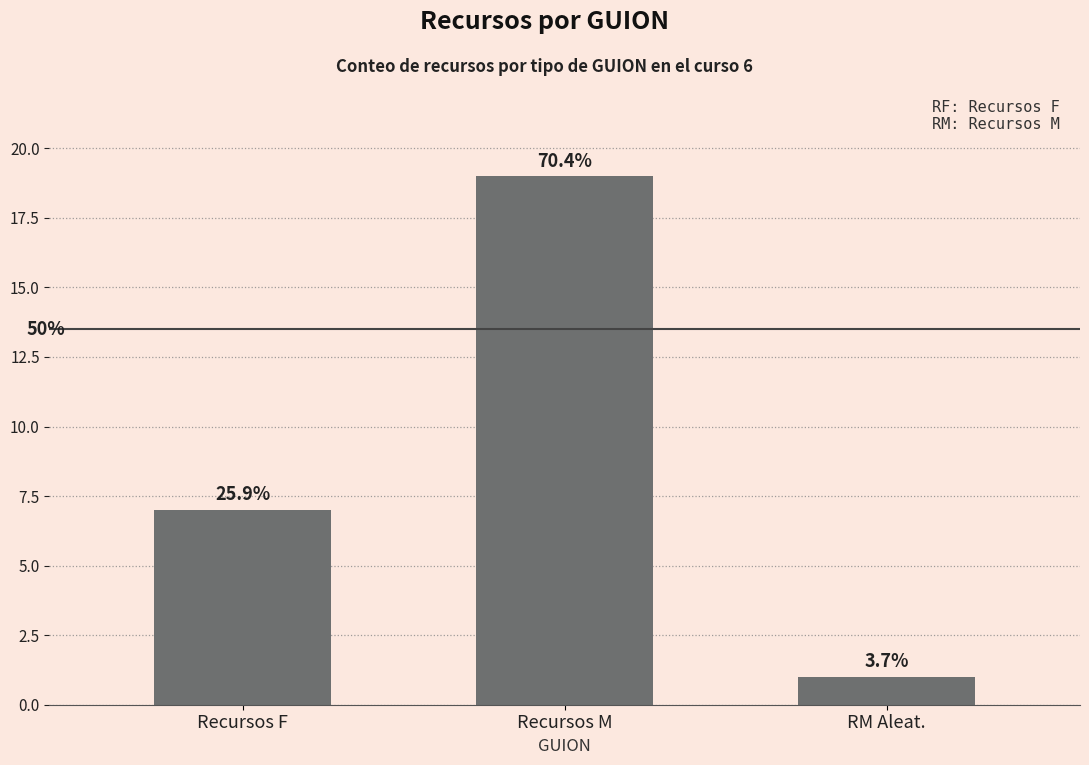

Where does the data first go above 7?

Recursos M